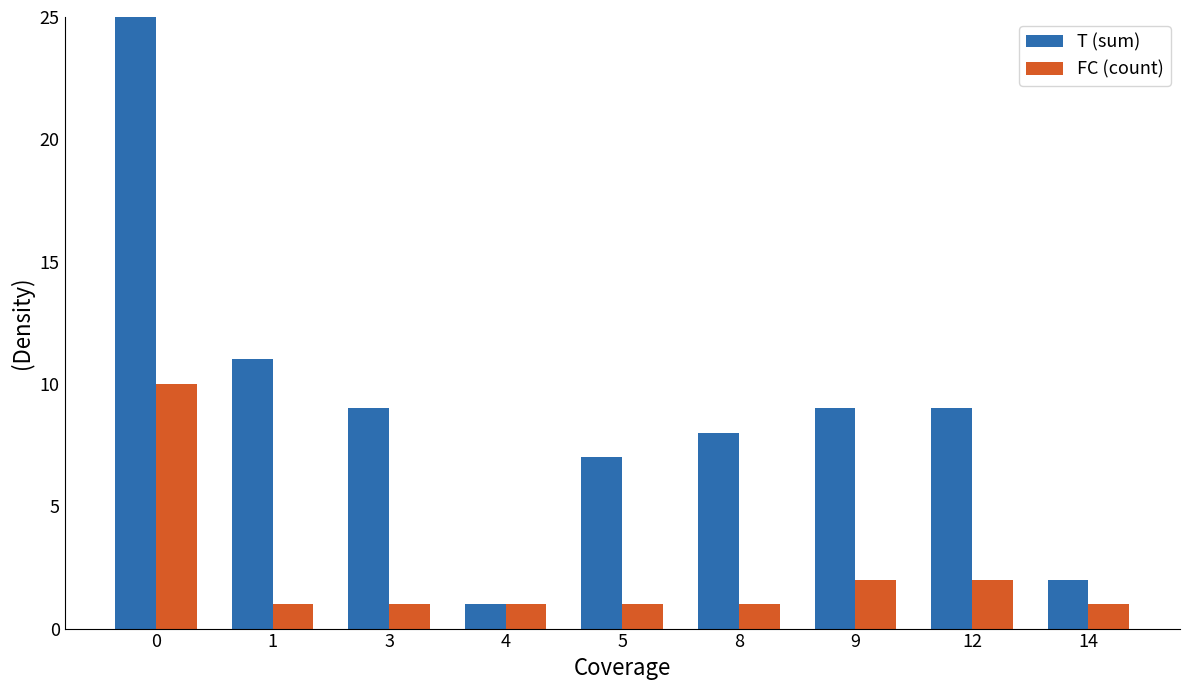

List the series in order of their overall mean, lowest first.

FC (count), T (sum)